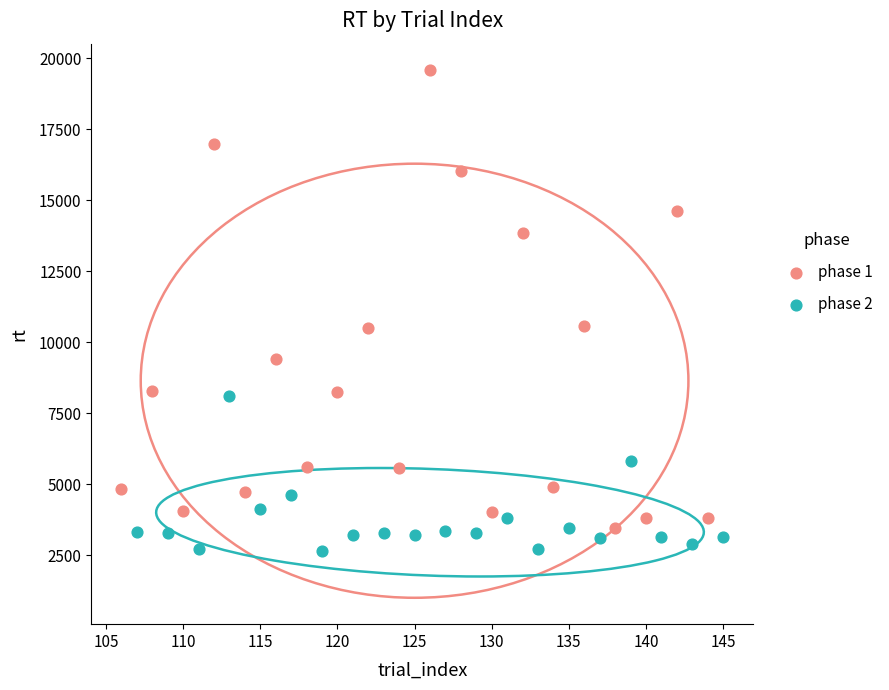

Which series has the largest Y range (max minus min)?

phase 1